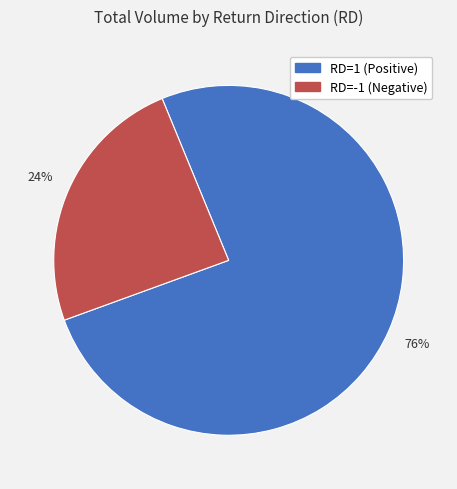

Between RD=-1 and RD=1, which is larger?

RD=1